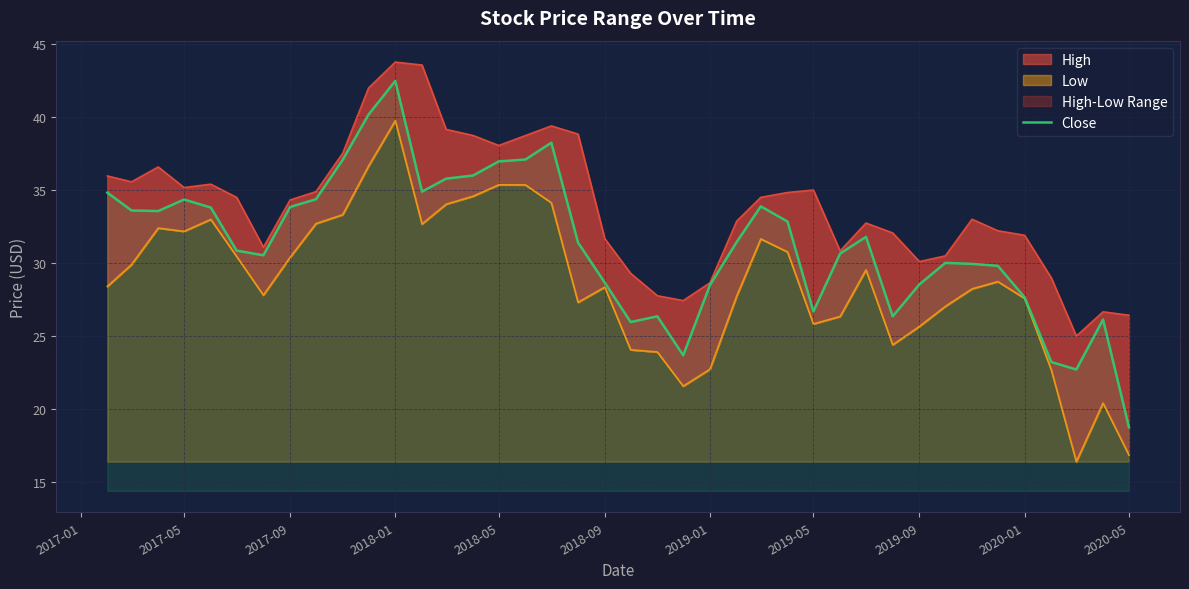

Which category has the highest value in the Close series?

2018-01